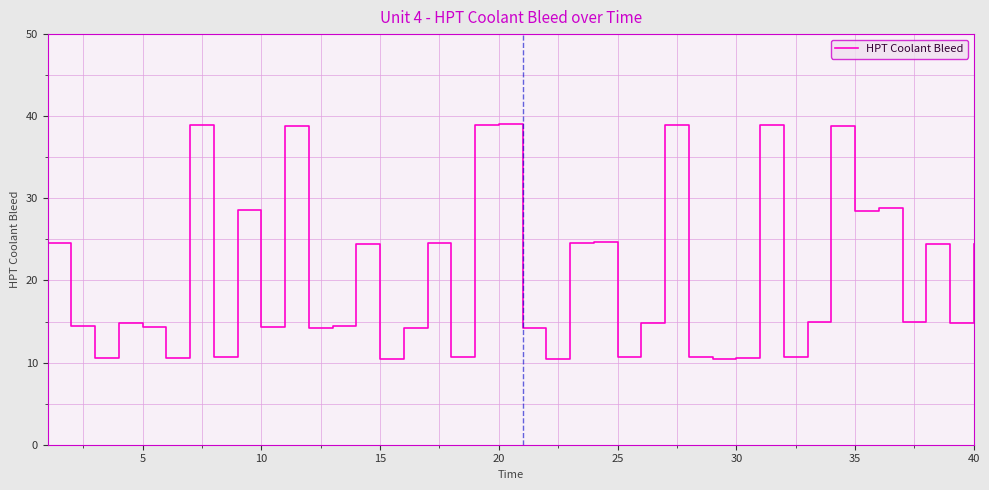

What is the smallest value displayed?

10.4